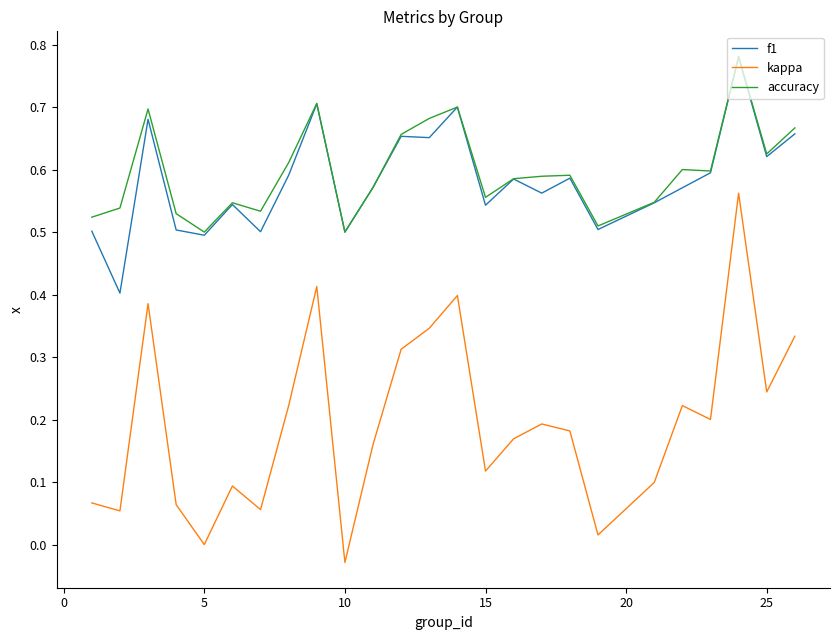

Which series has the largest range (max minus min)?

kappa